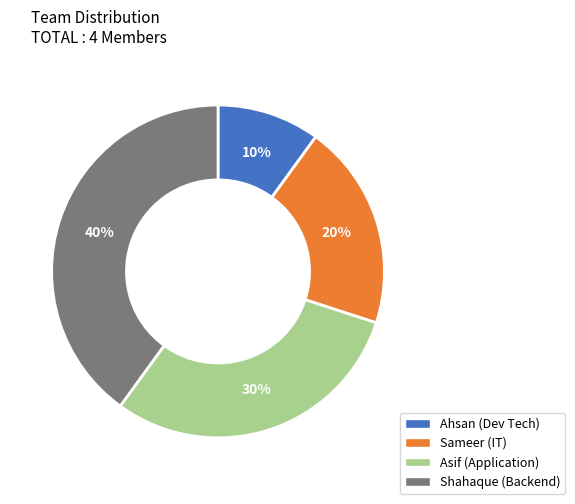

Which category has the biggest portion of the pie?

Shahaque